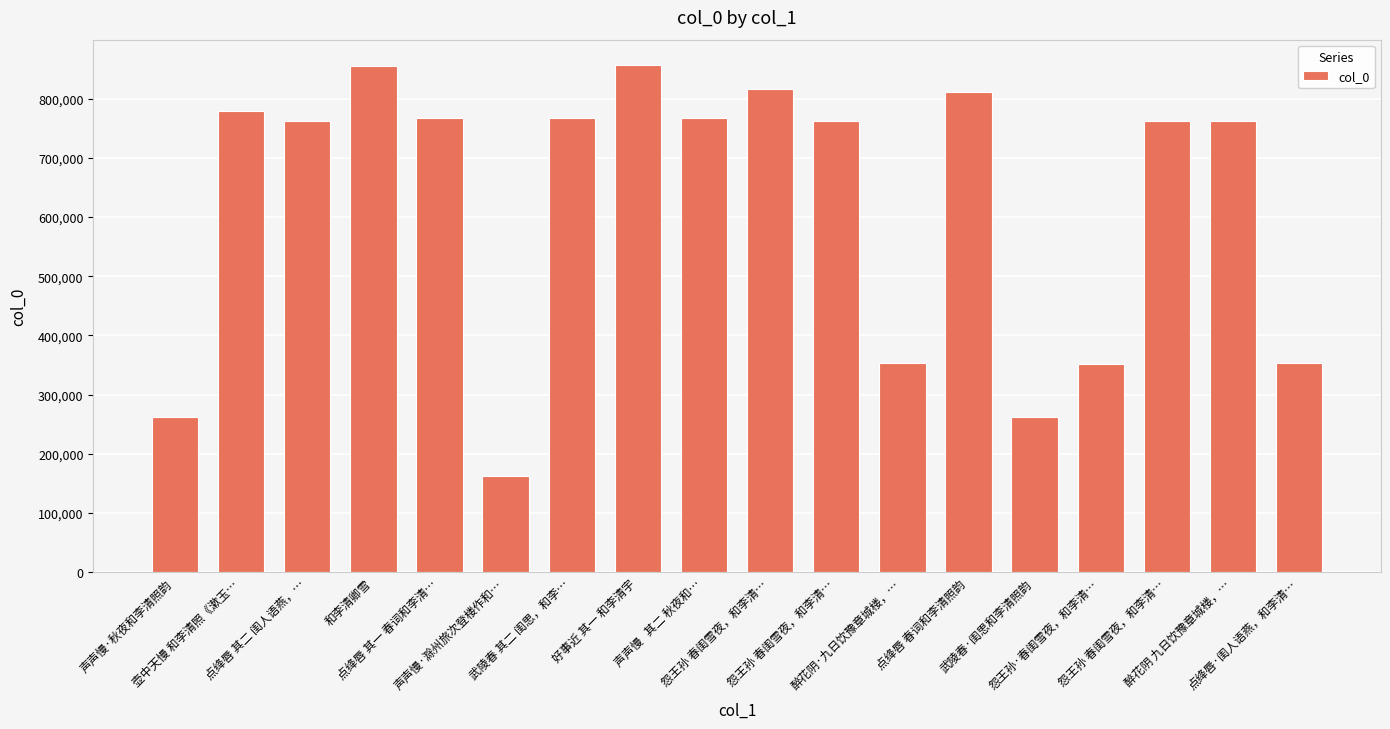

Reading left to right, extract all data points from this chart.

261756	779233	762762	855480	766645	163002	767857	856666	767967	816712	762847	353055	810842	261853	351083	762848	762844	353015